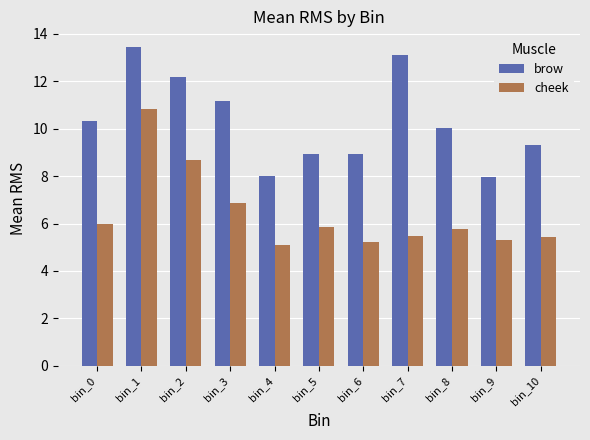

What is the highest value of the cheek series?

10.8